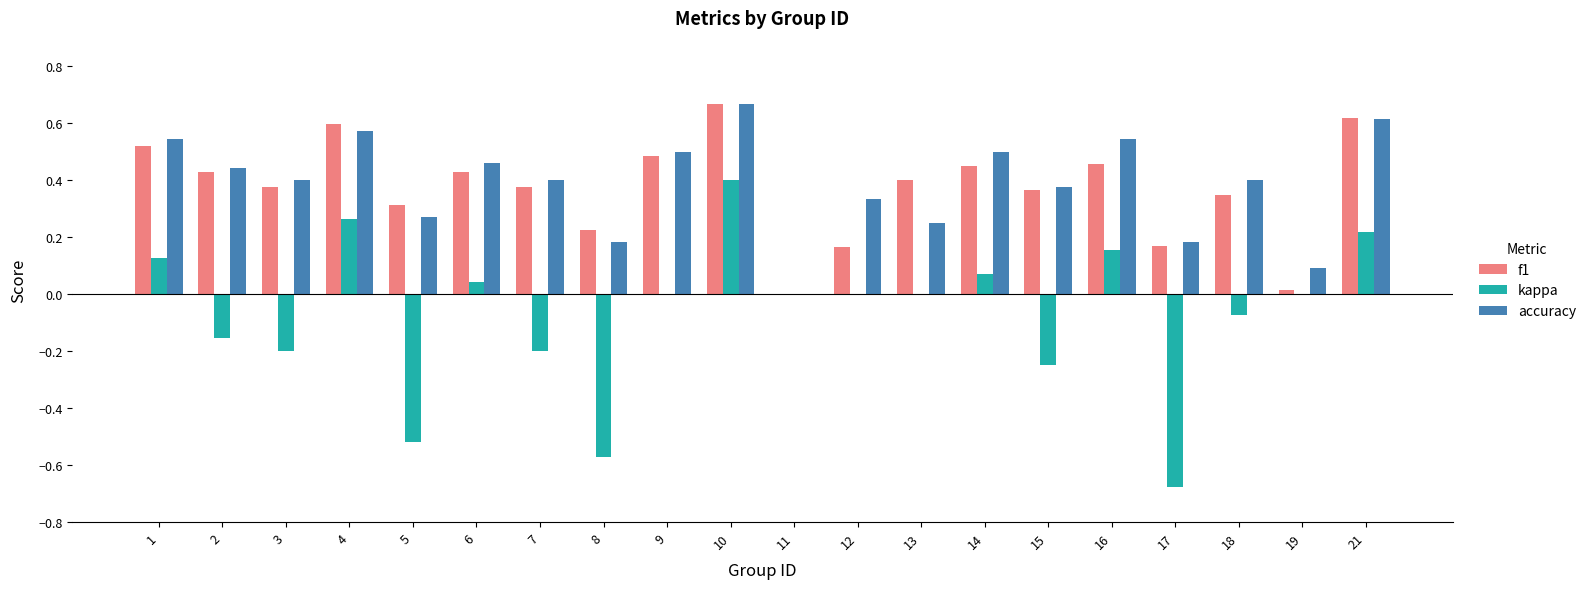

Which category has the highest value across all series?

10